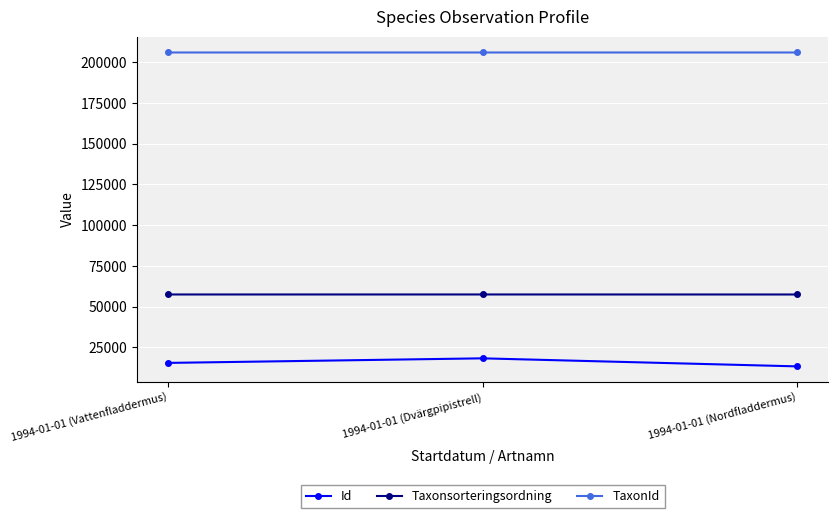

What are all the series names shown in the legend?

Id, Taxonsorteringsordning, TaxonId